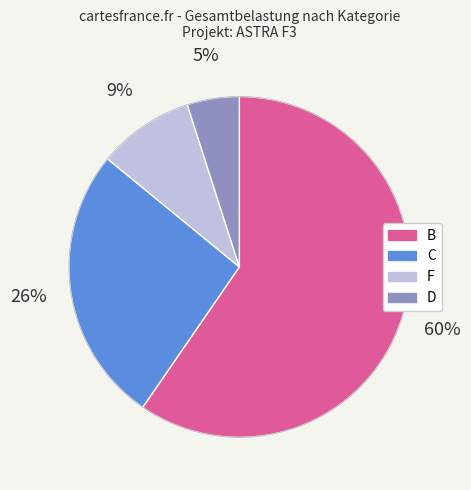

Is there a majority slice in this chart?

Yes